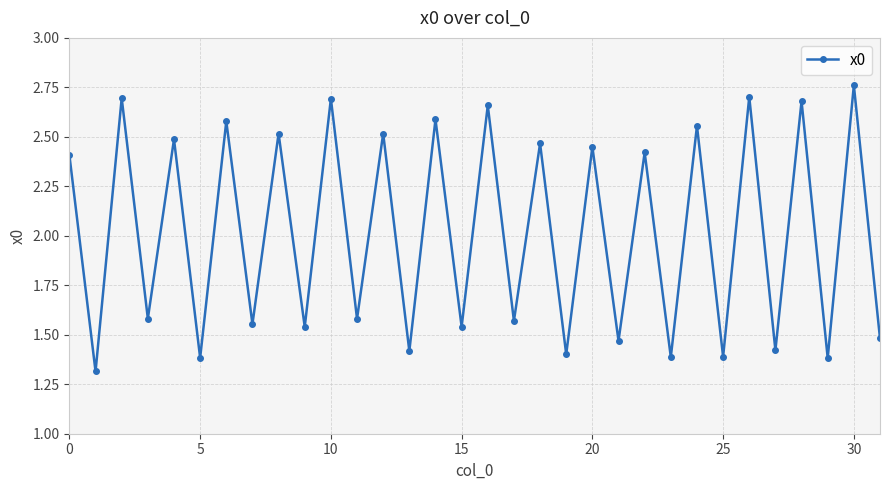

How many interior local peaks (higher than both neighbors) does the data have?

15